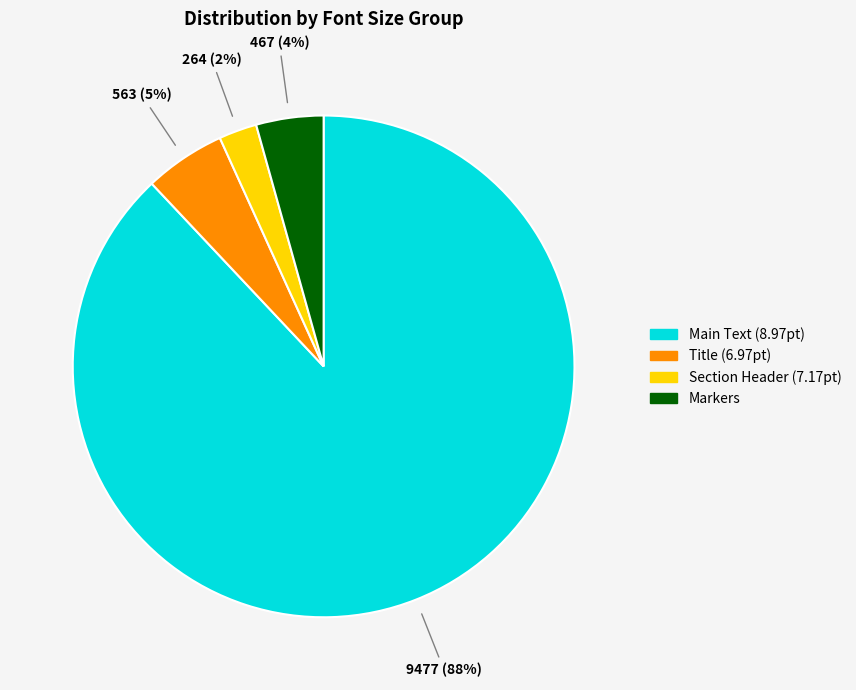

Is there any slice that represents more than half of the pie?

Yes